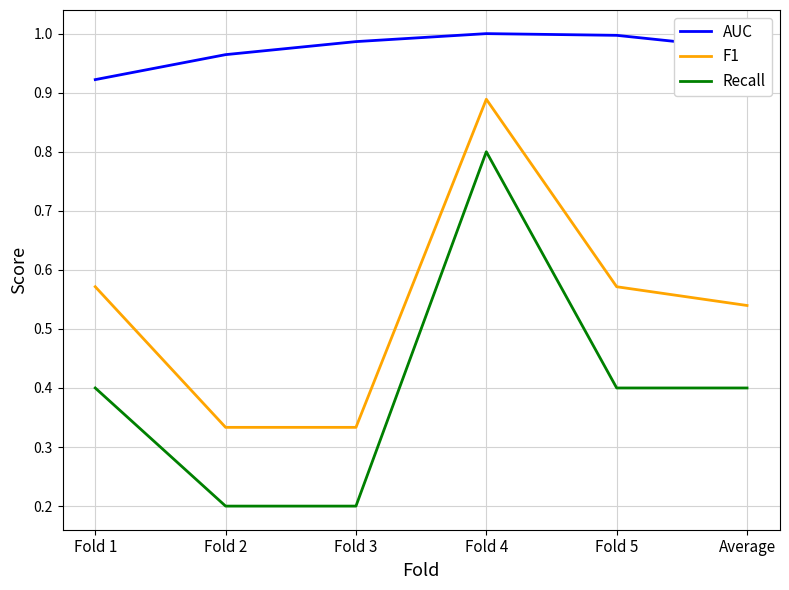

Rank the series at Average from lowest to highest value.

Recall, F1, AUC